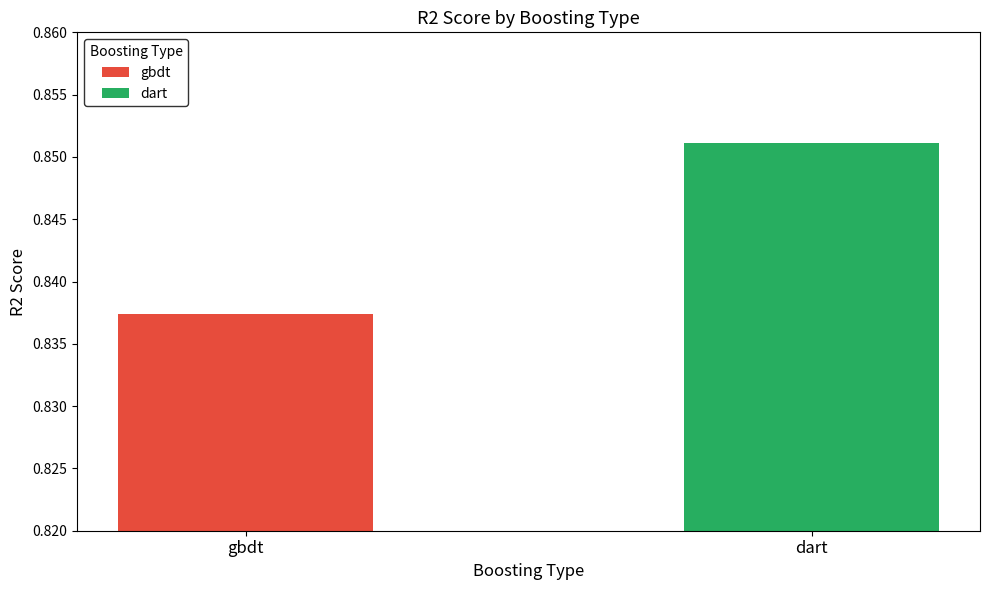

Rank the series by their maximum value, from lowest to highest.

gbdt, dart